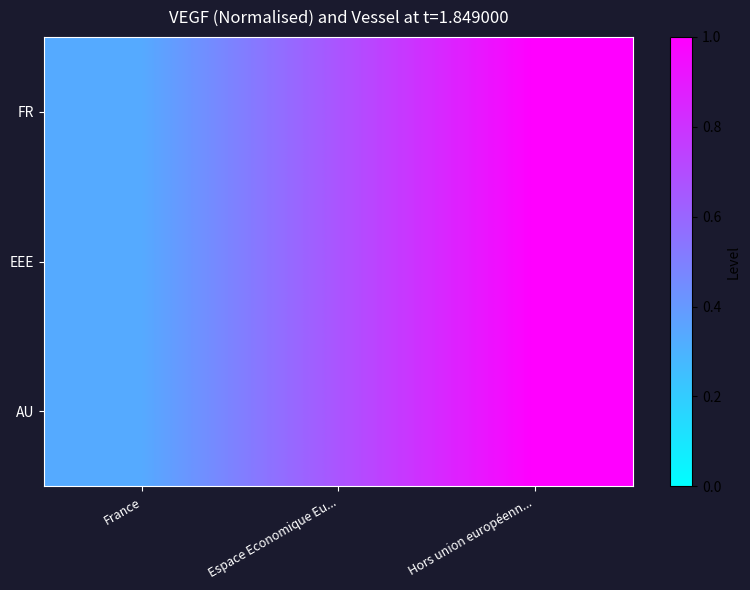

Rank the series by their maximum value, from highest to lowest.

FR, EEE, AU